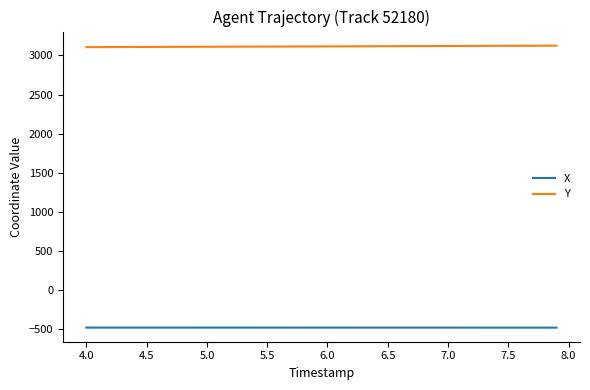

List the series in order of their peak value, lowest first.

X, Y